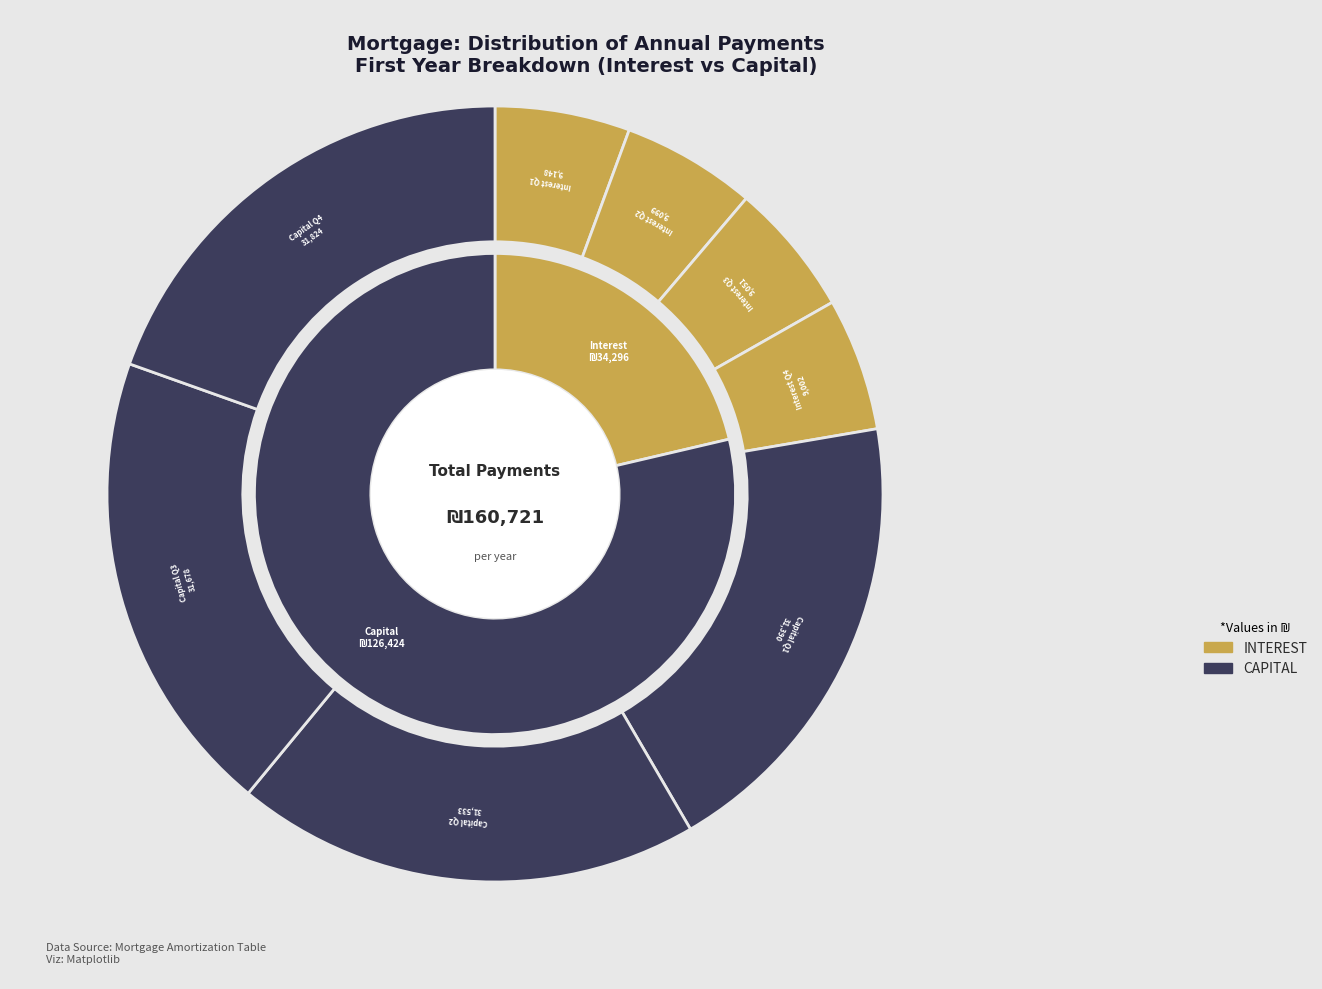

Rank the series at Month 5 from highest to lowest value.

capital, interest